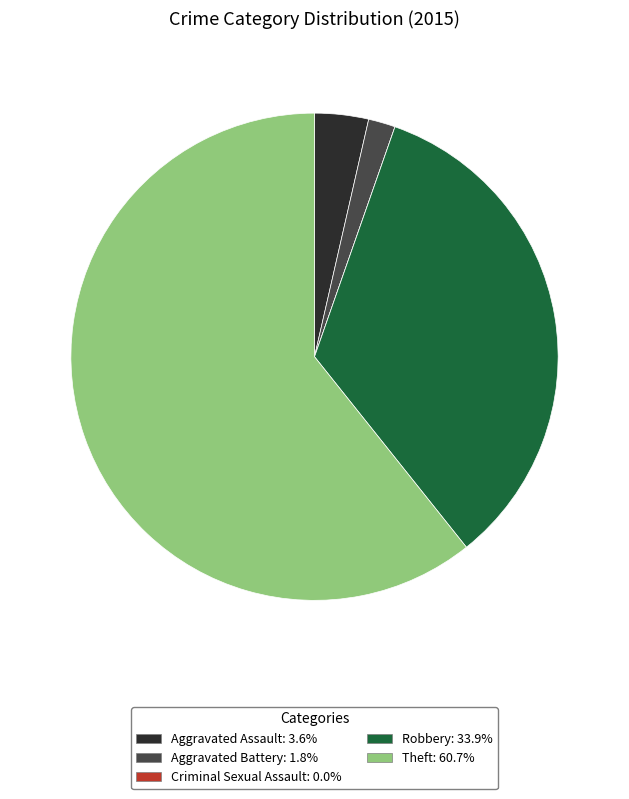

Approximately how many times larger is the value at Robbery compared to Aggravated Battery?

19.0